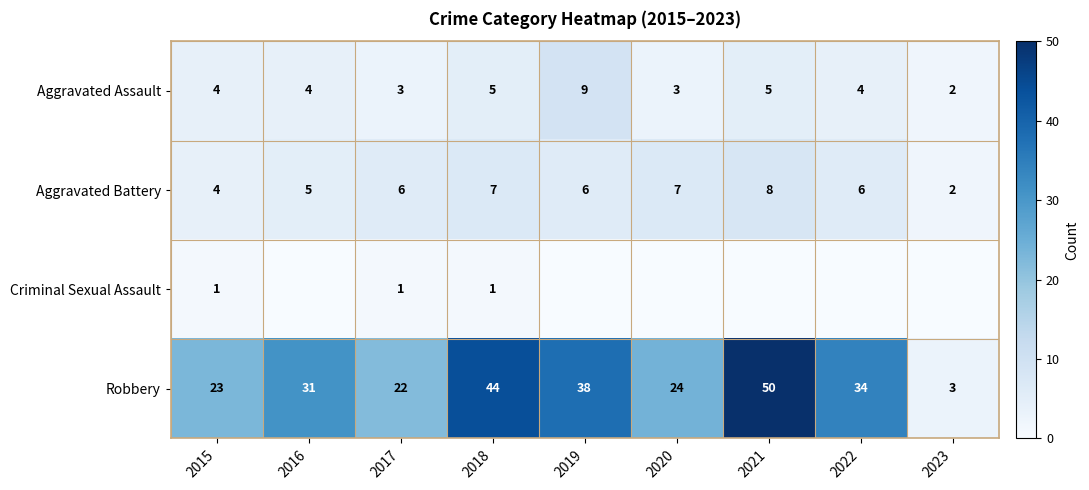

How many values in the Robbery series are below 31?

4